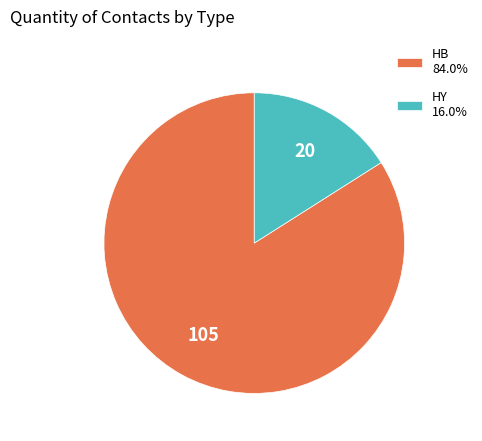

Approximately how many times larger is the value at HB 84.0% compared to HY 16.0%?

5.2